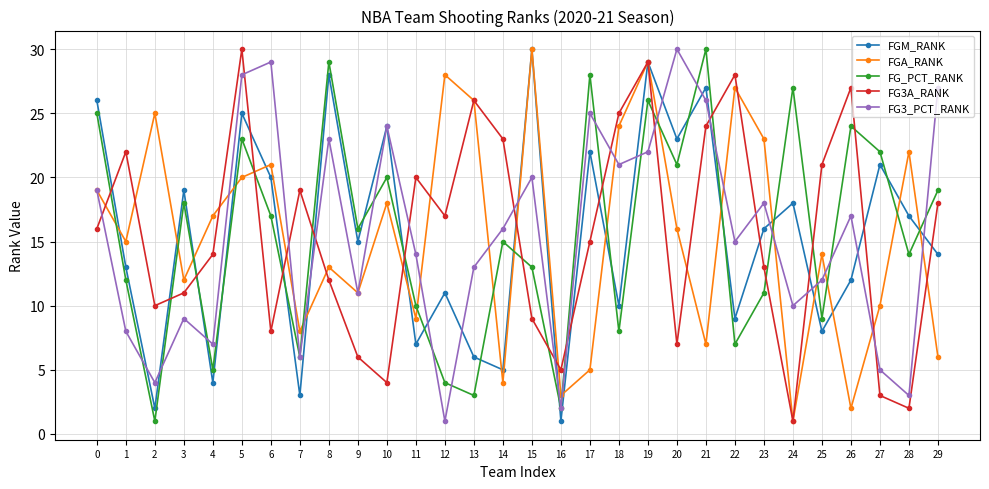

What is the total value across all series at 12?

61